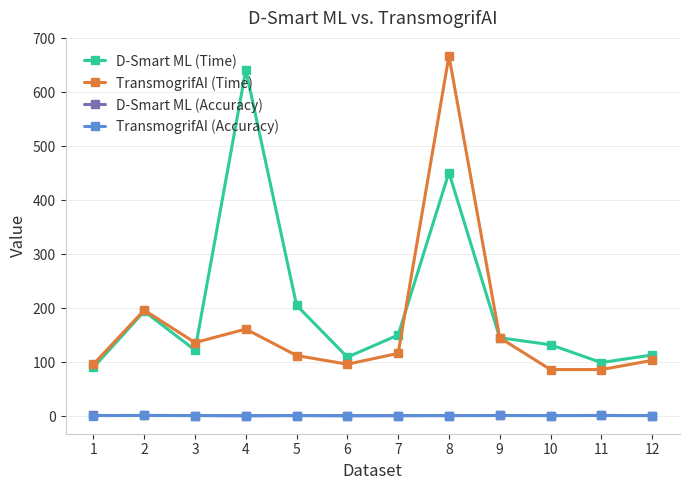

How many lines are shown in the chart?

4